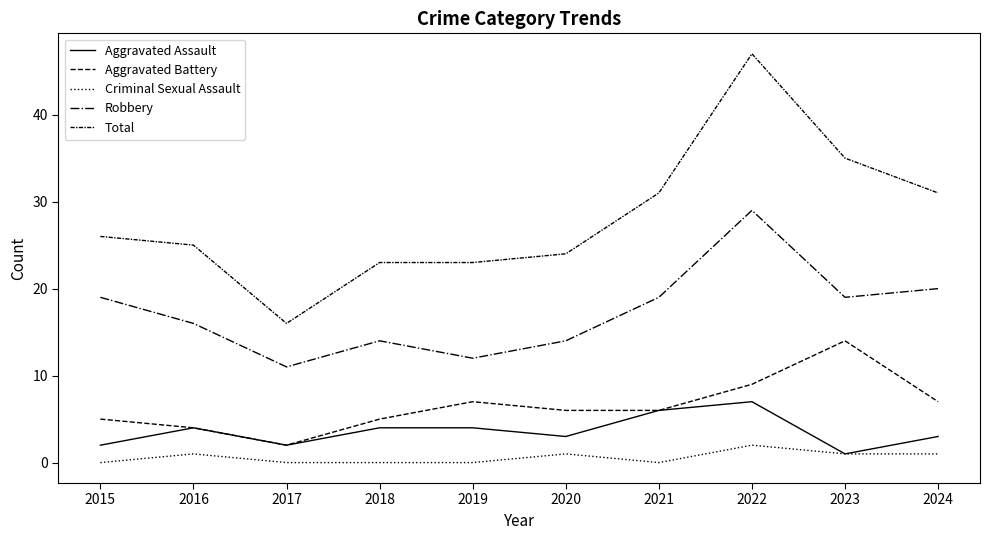

Does the chart have visible grid lines?

No